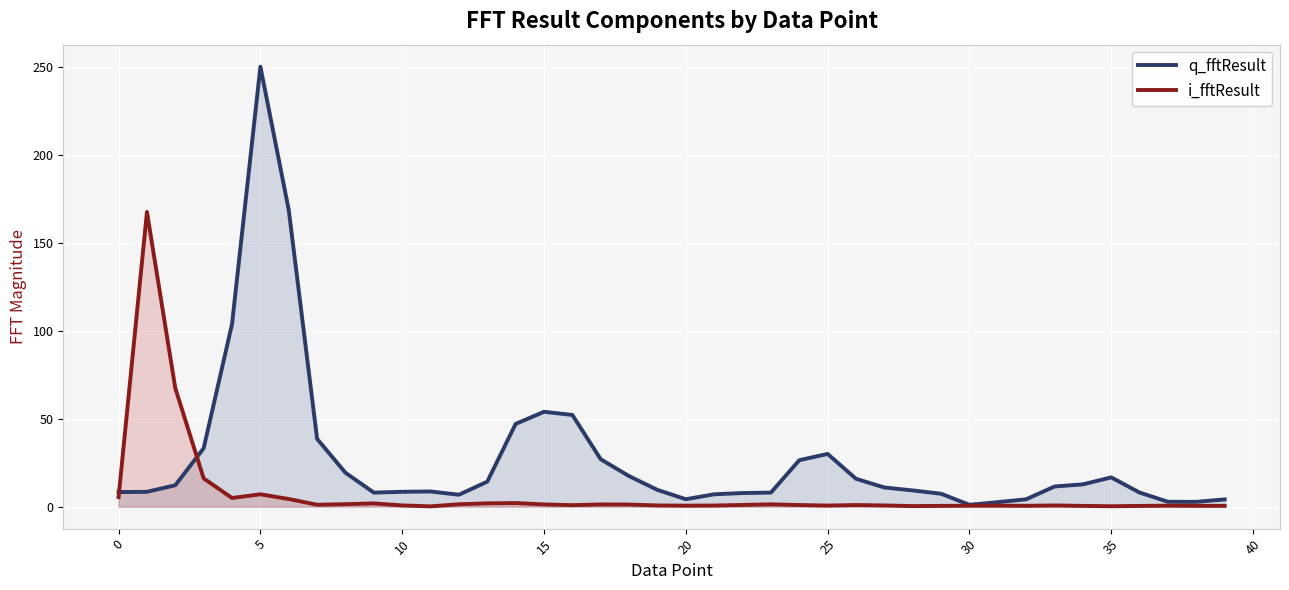

Which series has the largest range (max minus min)?

q_fftResult